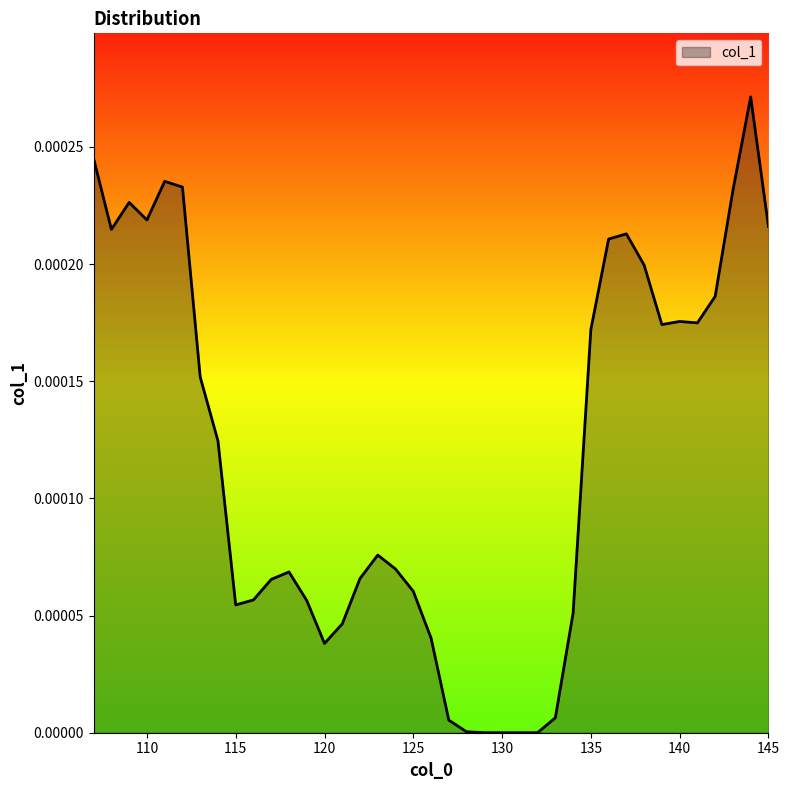

List the labels in order of value, smallest first.

130, 131, 132, 129, 128, 127, 133, 120, 126, 121, 134, 115, 119, 116, 125, 117, 122, 118, 124, 123, 114, 113, 135, 139, 141, 140, 142, 138, 136, 137, 108, 145, 110, 109, 143, 112, 111, 107, 144